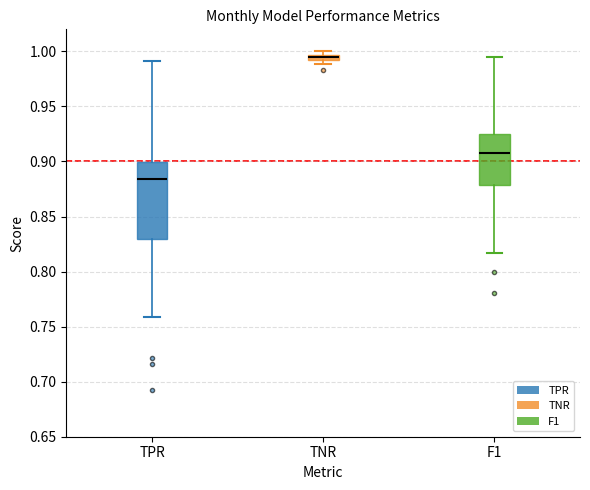

Where is the lower edge of the box for TNR on the y-axis? The values are not printed on the chart, so give them approximately, as read against the axis.

0.990